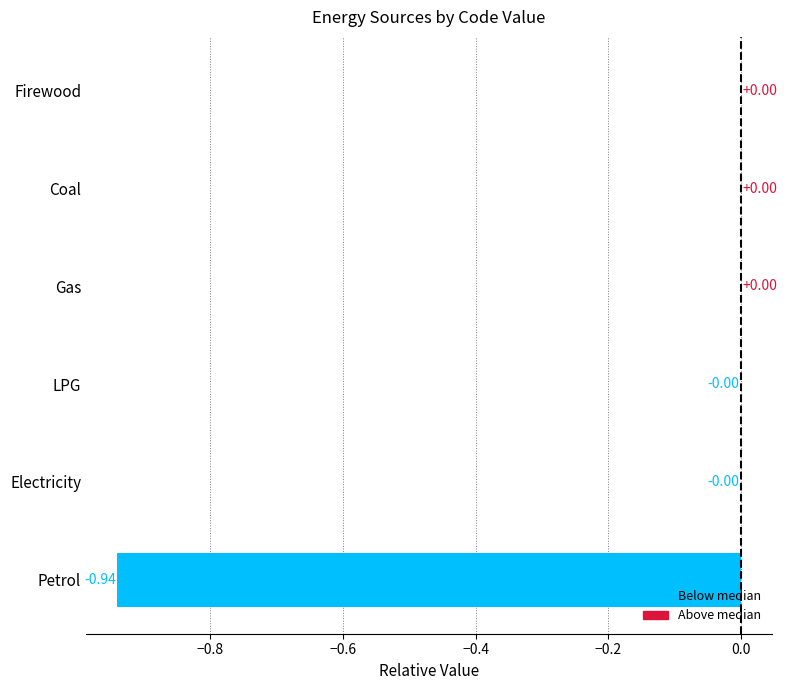

Which has a higher value, Petrol or Gas?

Gas